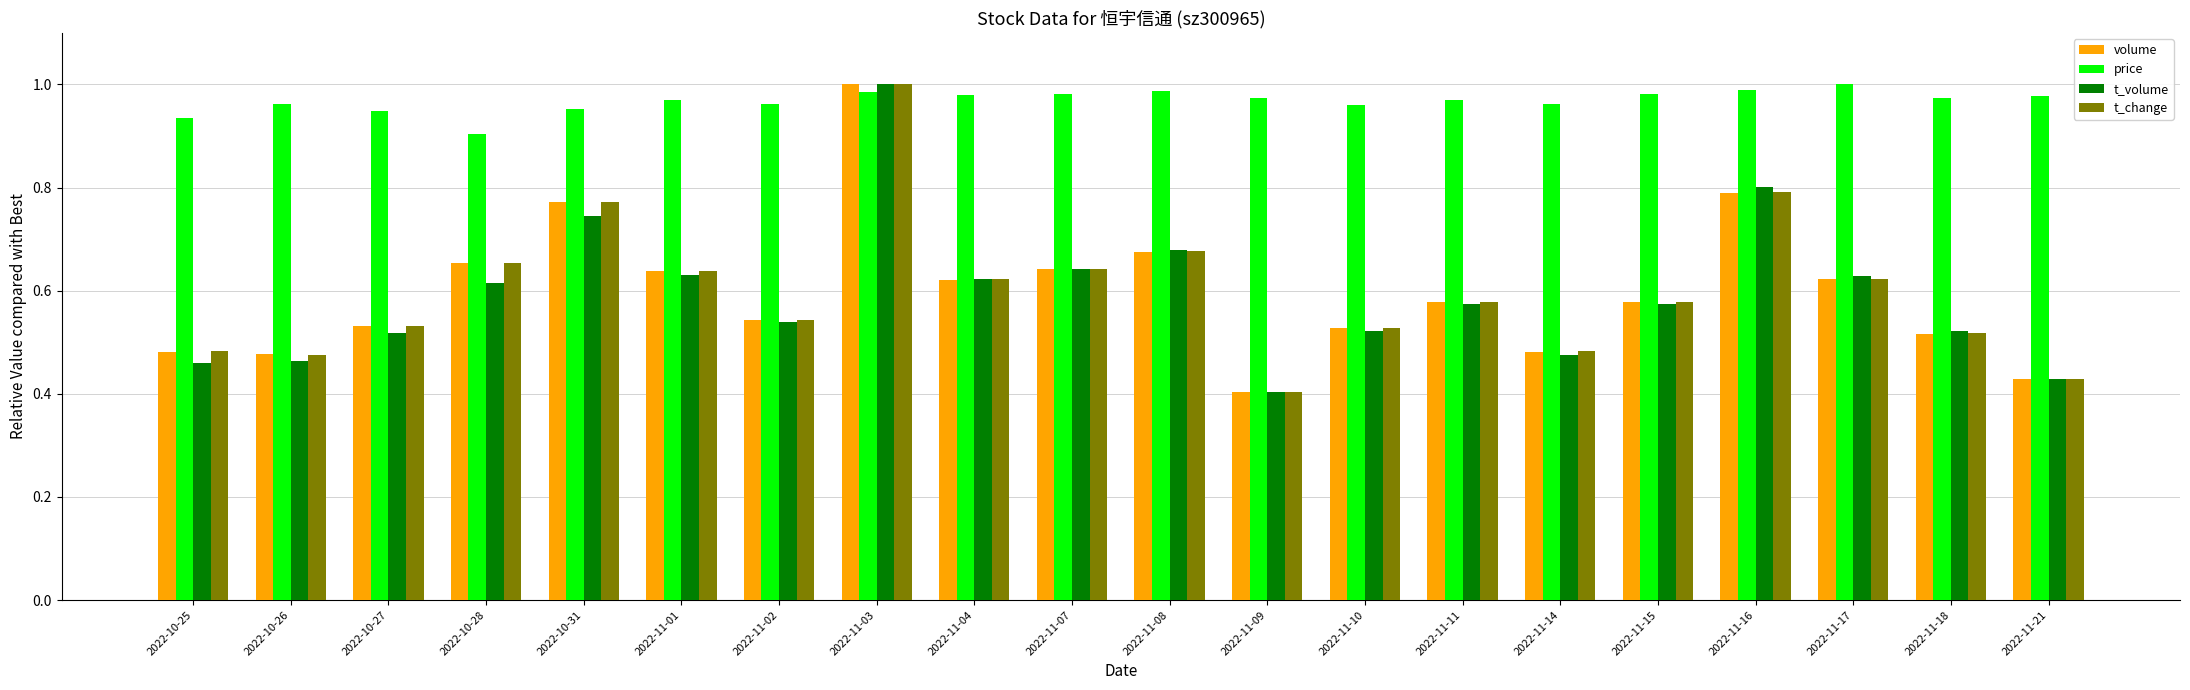

True or false: price has a value of 0.4 at 2022-10-28.

False